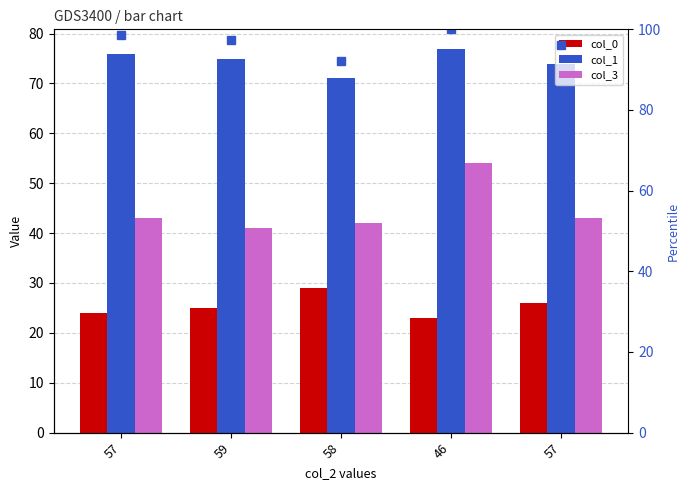

What is the total value across all series at 59?

238.4